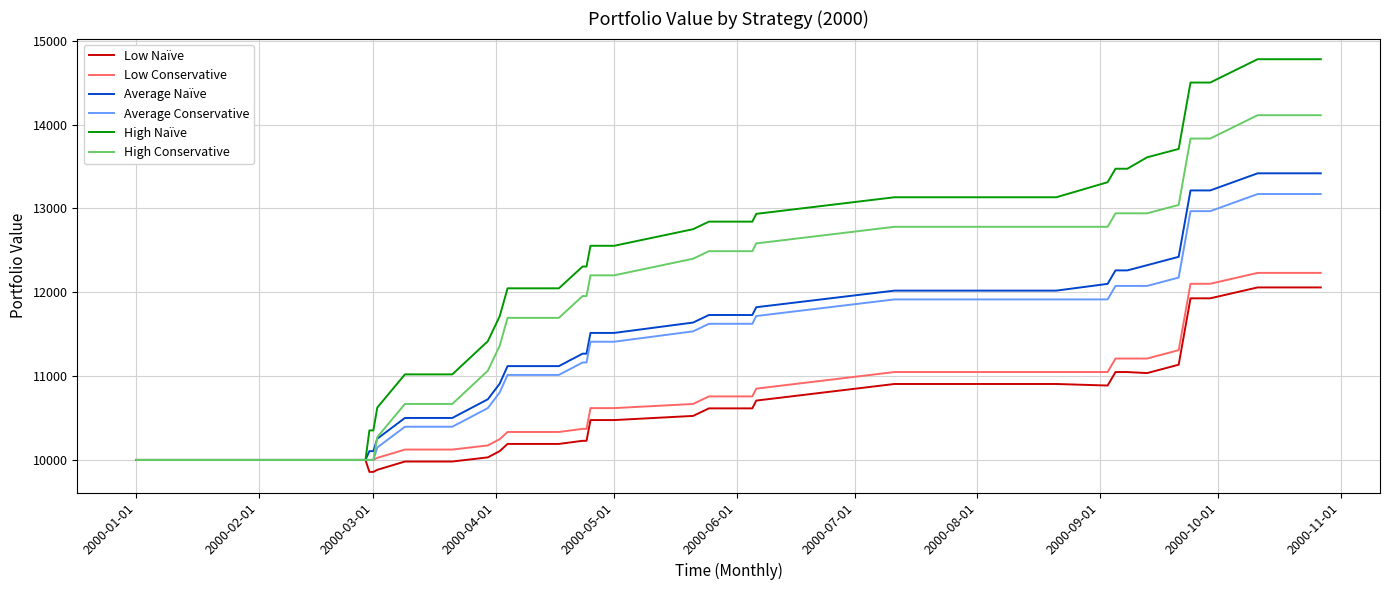

What is the maximum value shown in the chart?

14780.4